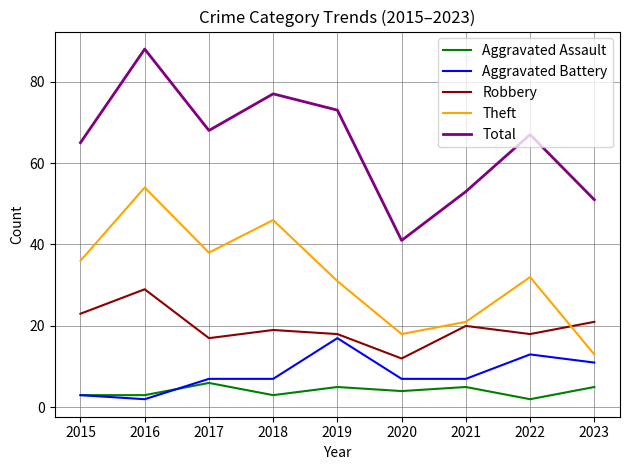

How many interior local peaks does the Aggravated Assault series have?

3